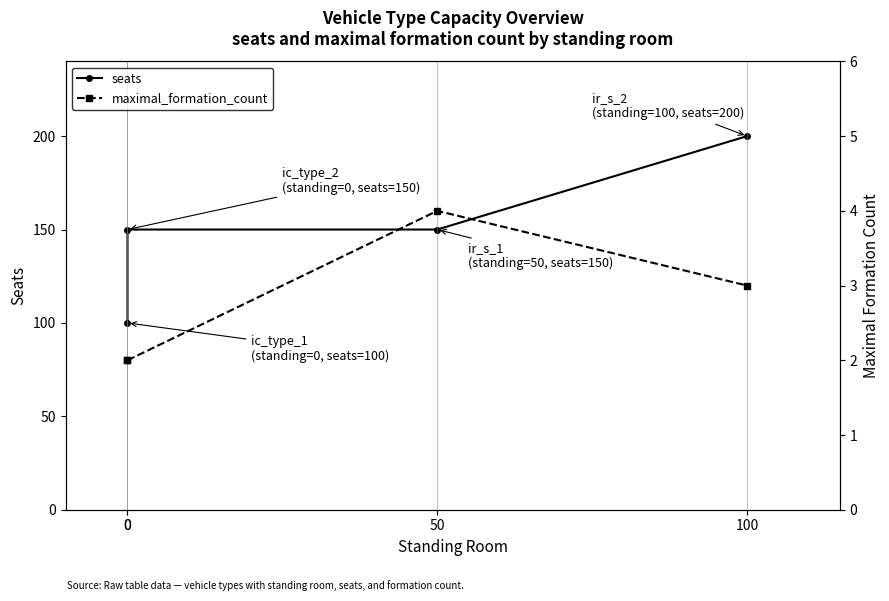

Which series has the widest spread of values?

seats